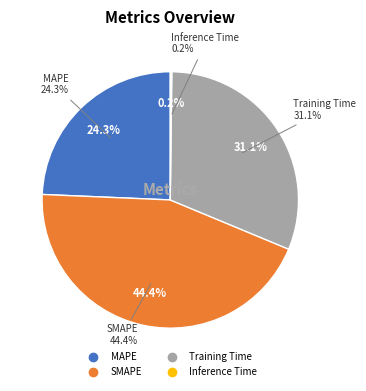

The MAPE slice represents 24% of the pie. True or false?

True